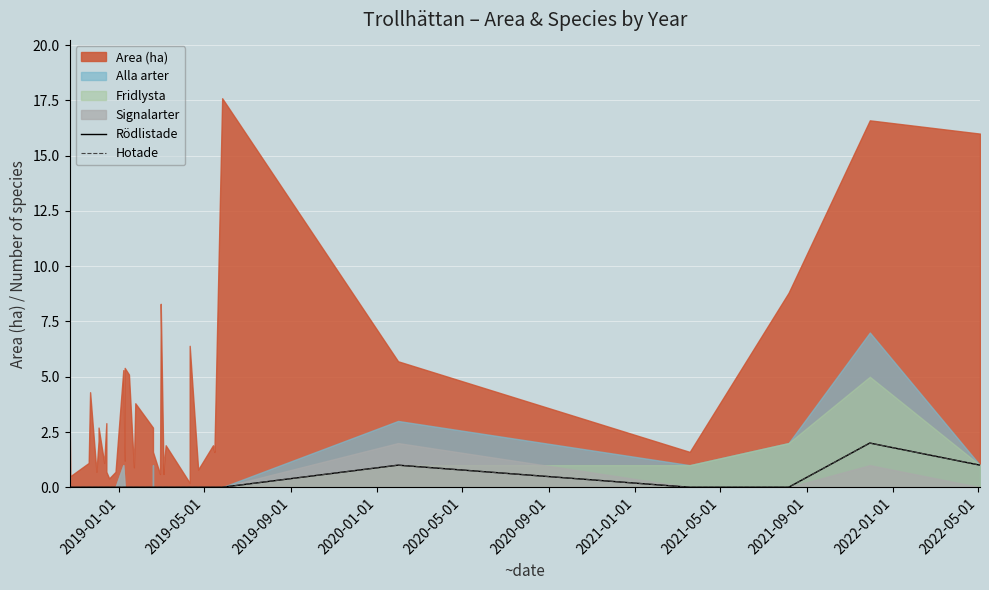

Does the chart display data point markers on the line(s)?

No